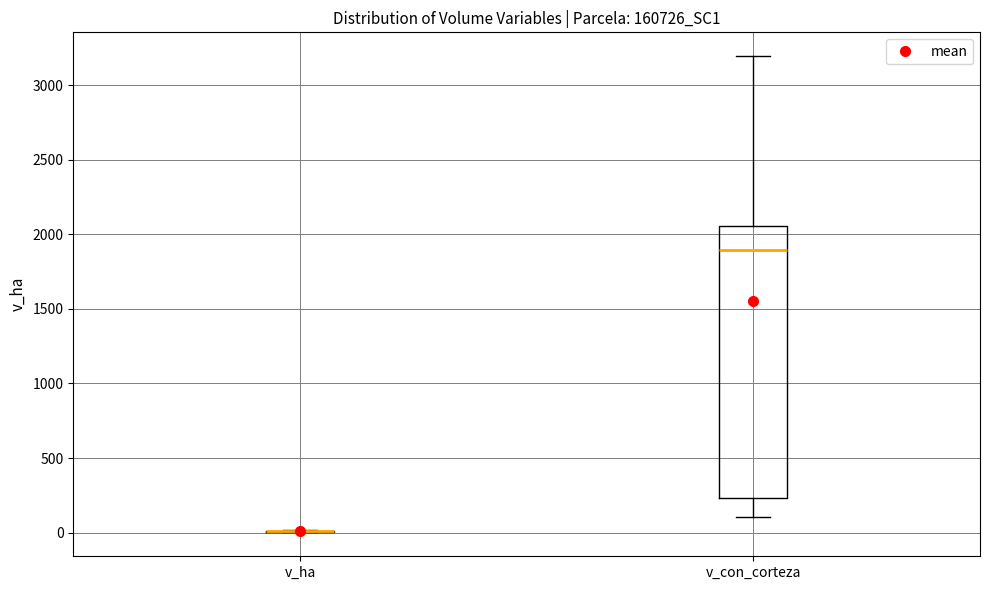

Comparing the boxes themselves (not the whiskers), which one is the tallest?

v_con_corteza